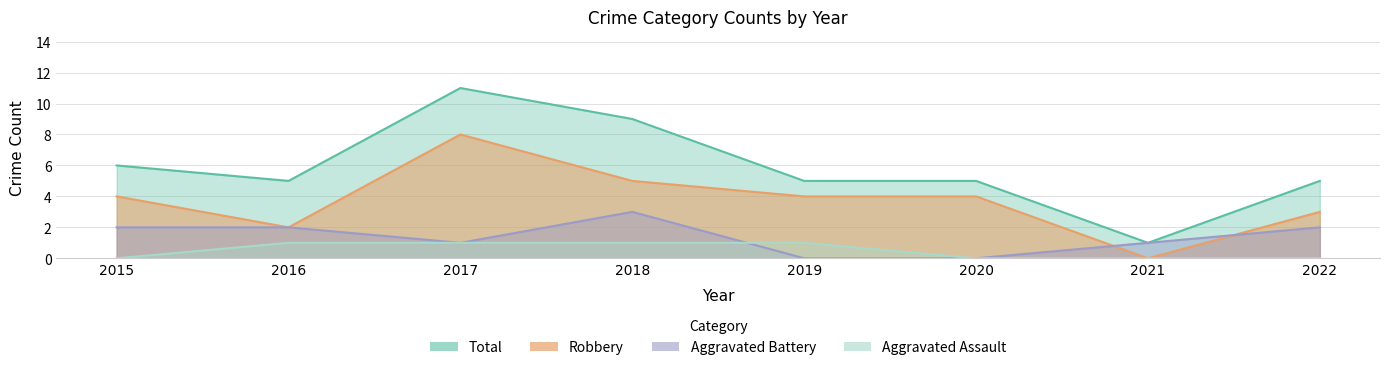

Is it true that Robbery equals 4 at 2019?

True